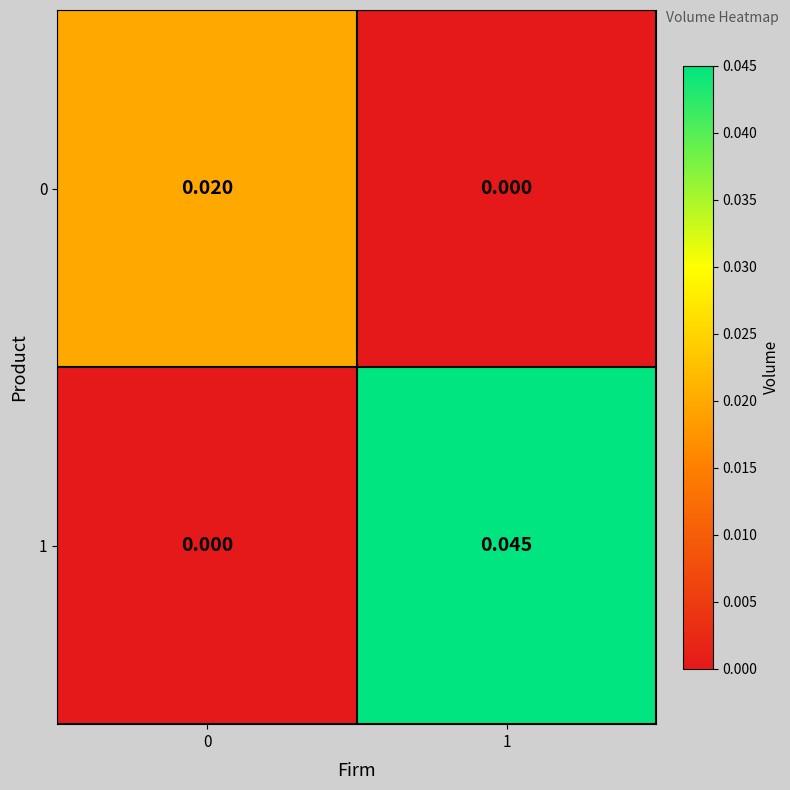

Is the value of 1 at 1 greater than the value of 0 at 0?

Yes